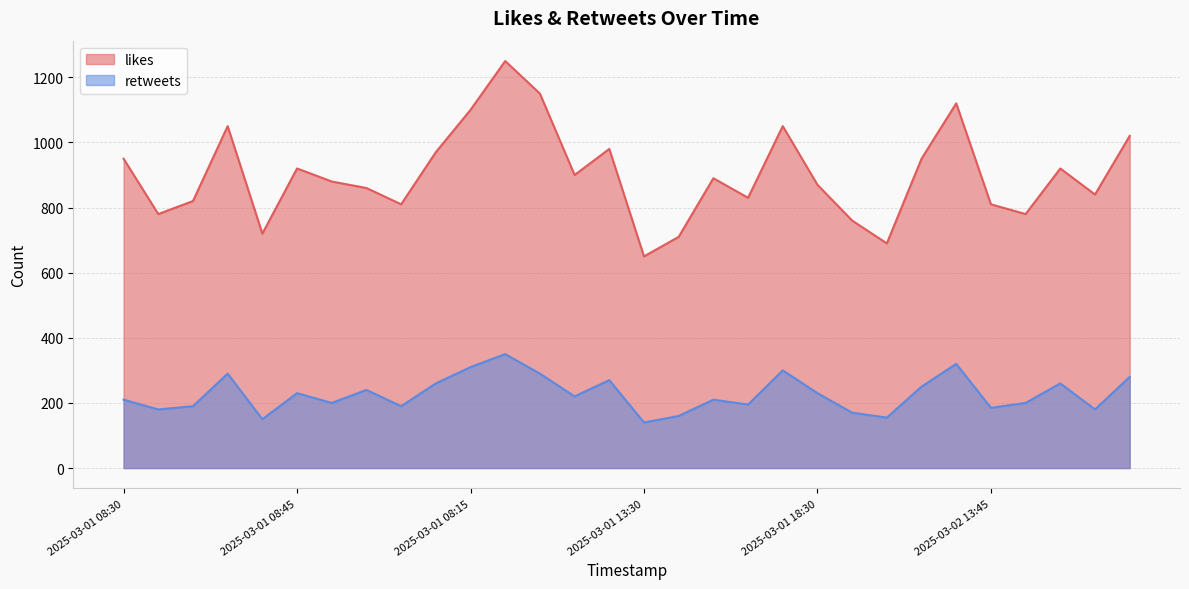

Rank the series by their maximum value, from lowest to highest.

retweets, likes